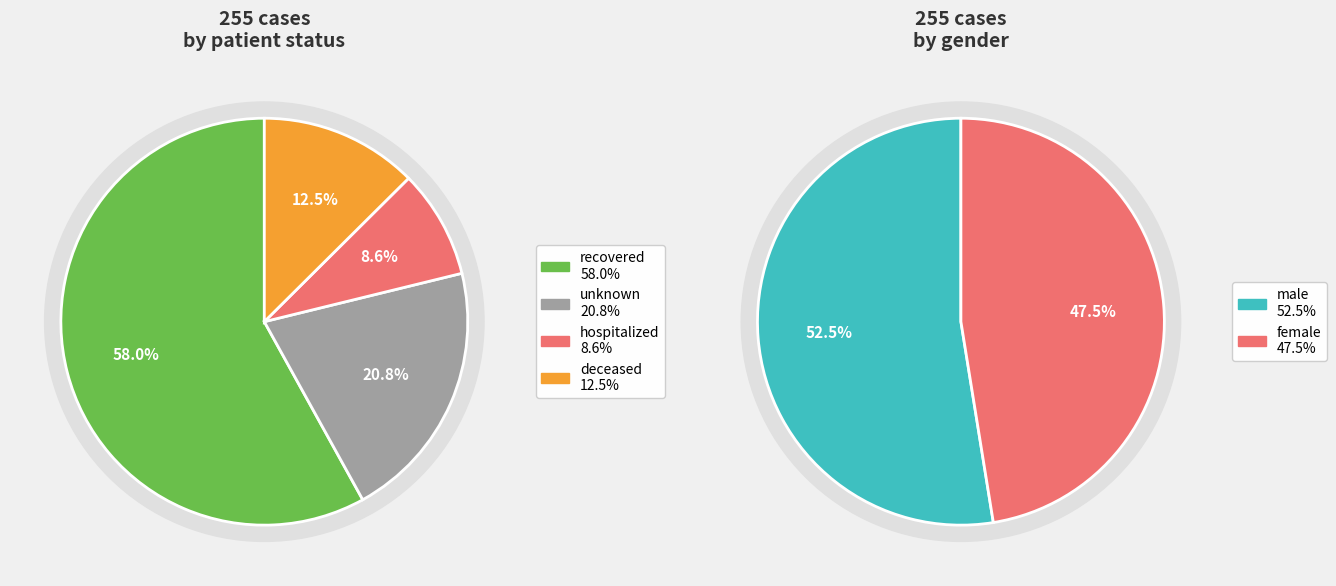

To the nearest percent, what is the difference between the deceased and hospitalized slice percentages?

4%